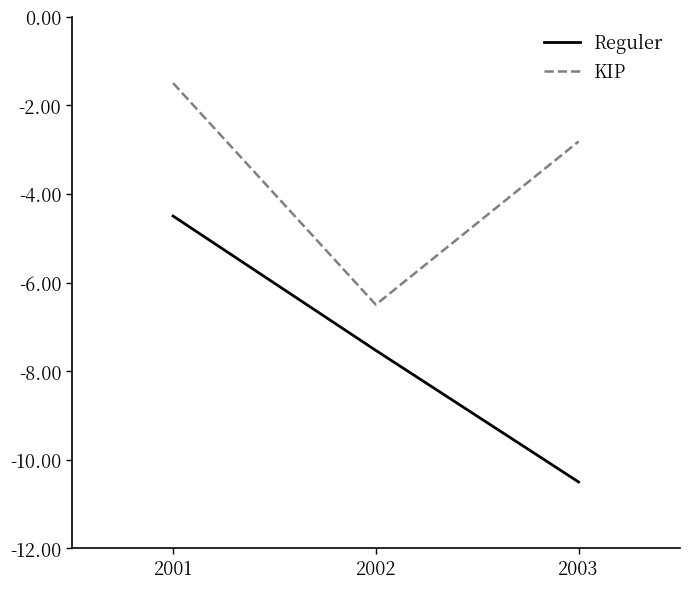

List the labels in order of KIP value, largest first.

2001, 2003, 2002